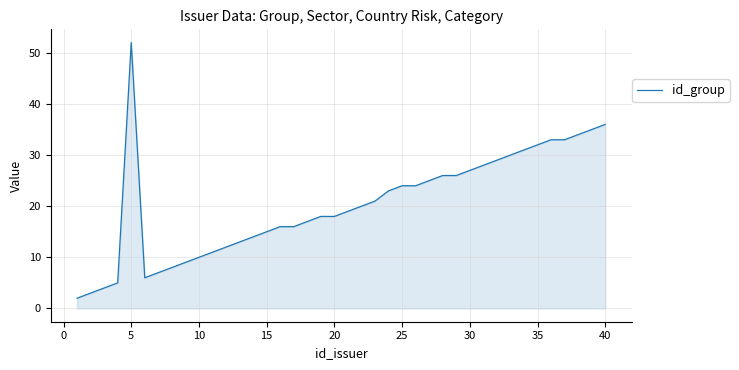

How many lines are shown in the chart?

1